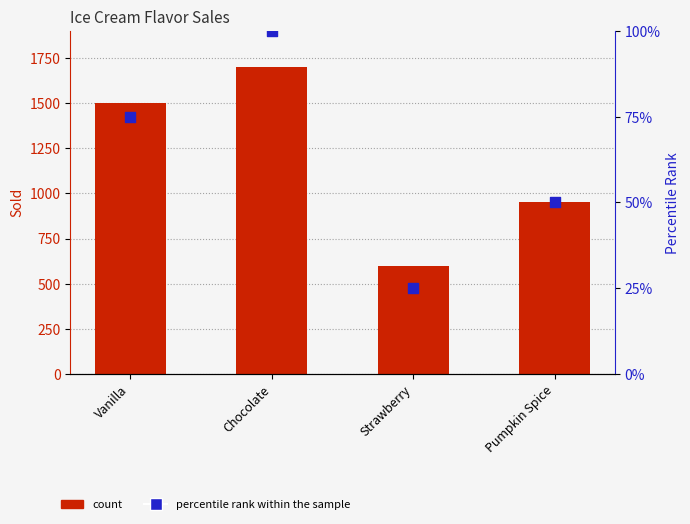

What is the total value across all series at Vanilla?

1575